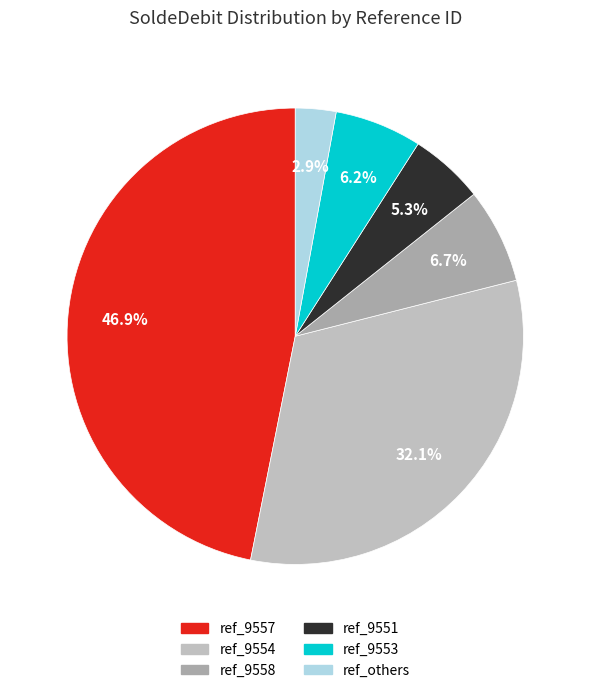

How many slices are in this pie chart?

6